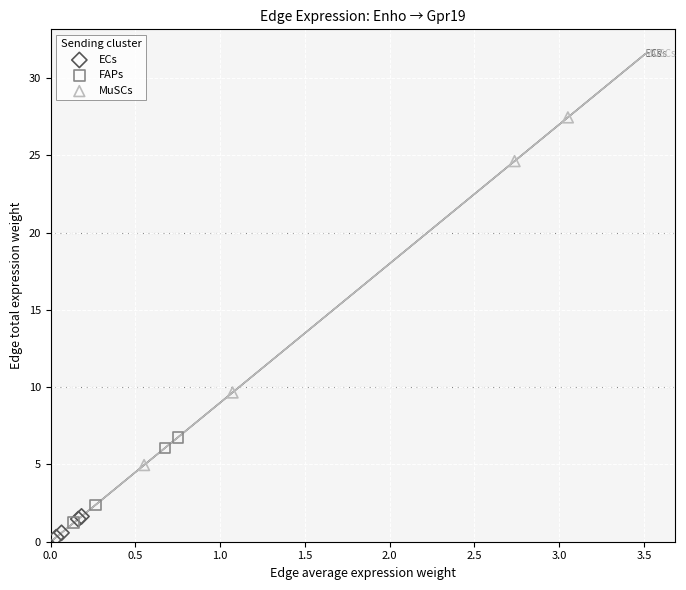

Which series has the largest Y range (max minus min)?

MuSCs